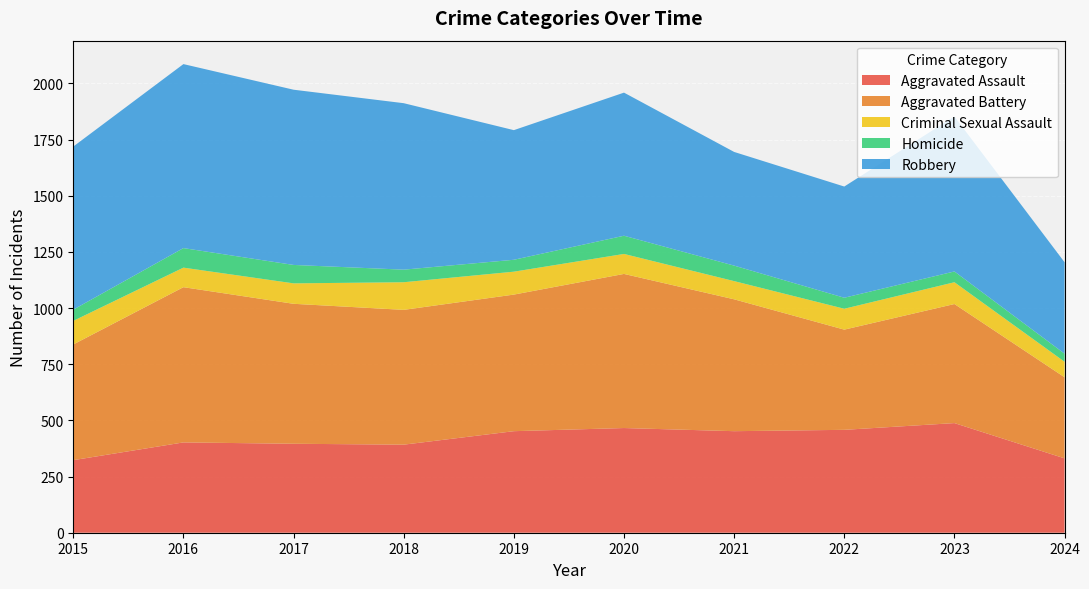

Reading left to right, extract all data points from this chart.

Aggravated Assault: 2015=323	2016=402	2017=396	2018=392	2019=452	2020=466	2021=452	2022=458	2023=488	2024=331
Aggravated Battery: 2015=515	2016=691	2017=623	2018=600	2019=608	2020=686	2021=587	2022=446	2023=530	2024=361
Criminal Sexual Assault: 2015=105	2016=87	2017=91	2018=123	2019=102	2020=89	2021=81	2022=93	2023=97	2024=69
Homicide: 2015=50	2016=87	2017=82	2018=56	2019=53	2020=81	2021=69	2022=49	2023=48	2024=36
Robbery: 2015=726	2016=819	2017=780	2018=741	2019=577	2020=637	2021=506	2022=495	2023=690	2024=407